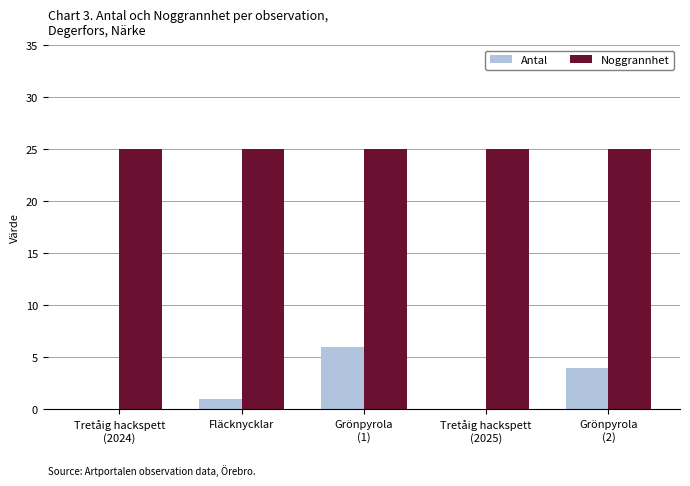

What is the sum of all Noggrannhet values?

125